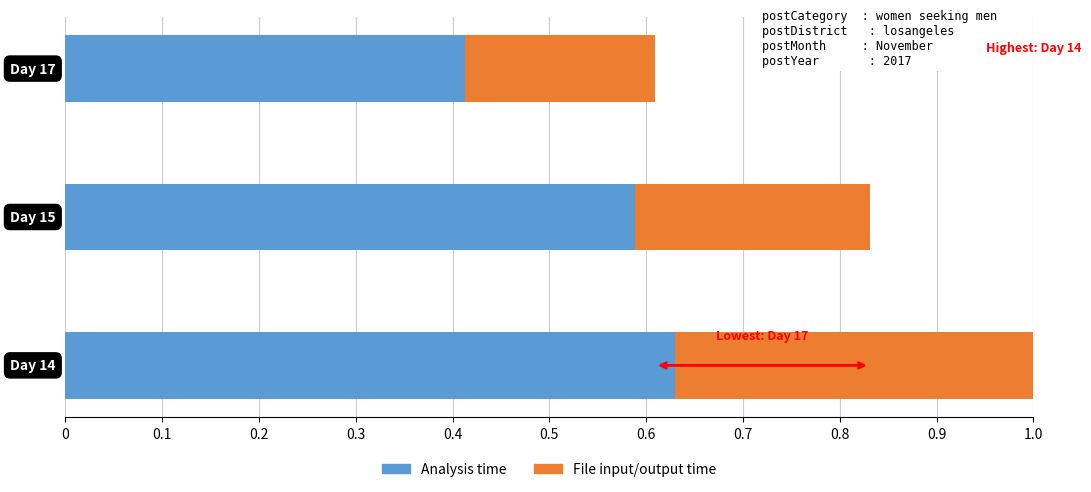

How many Analysis time values are between 0 and 1?

3